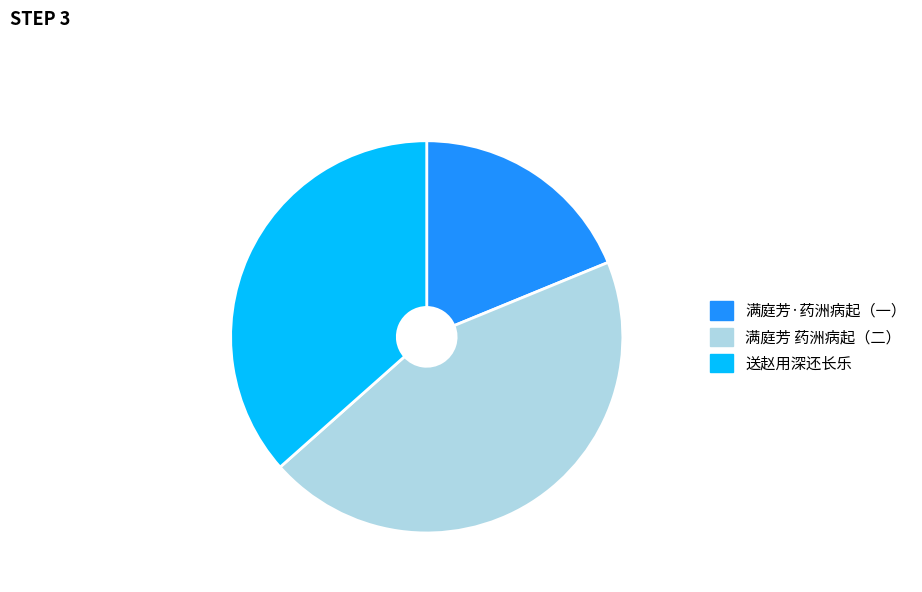

Is there any slice that represents more than half of the pie?

No